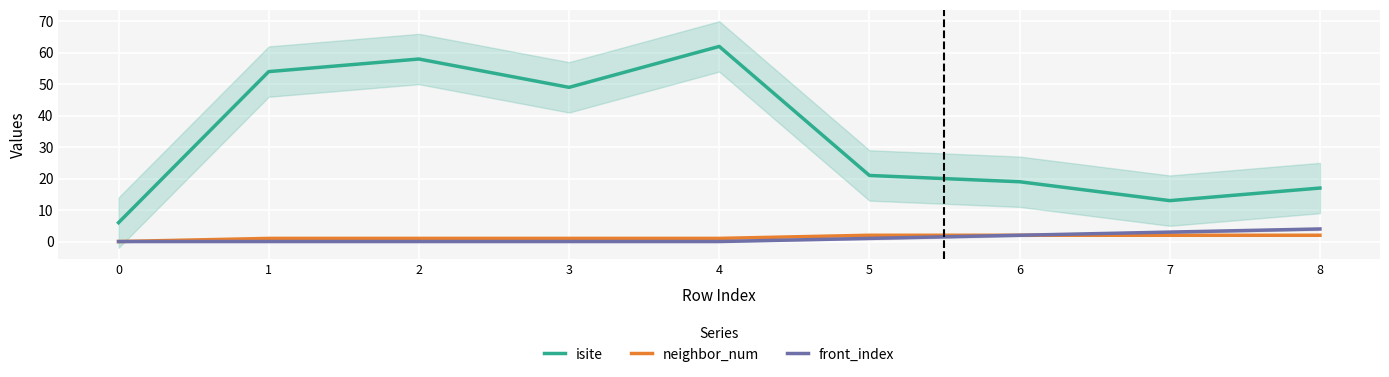

True or false: isite has a value of 3 at 7.

False